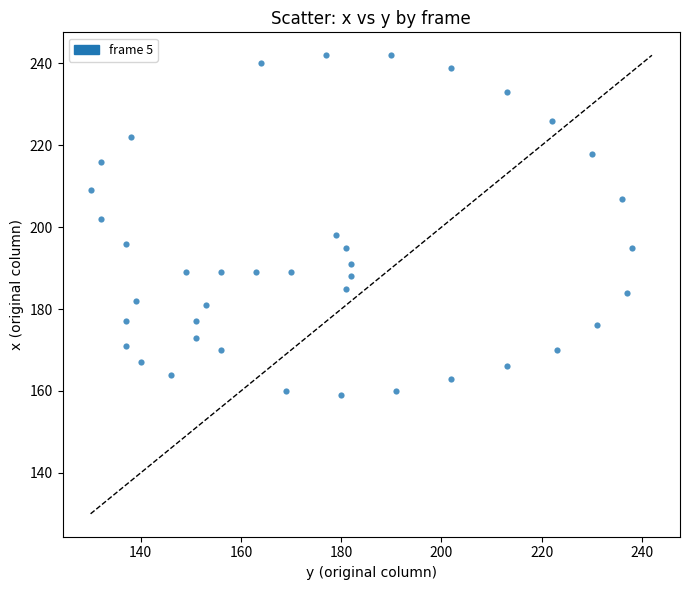

What is the range of Y values (max minus min)?

83